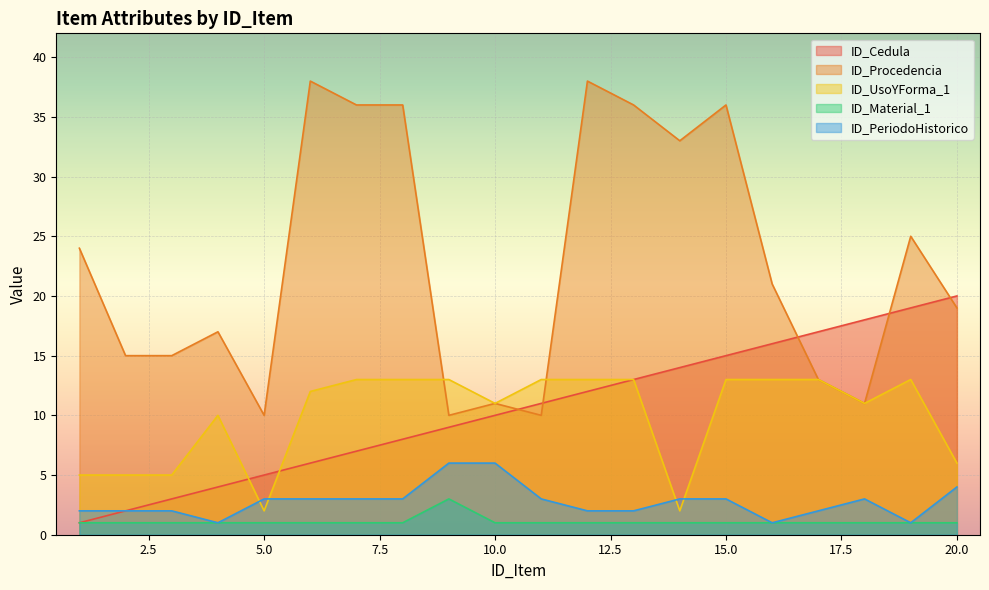

True or false: ID_Procedencia has more than 1 interior local peaks.

True